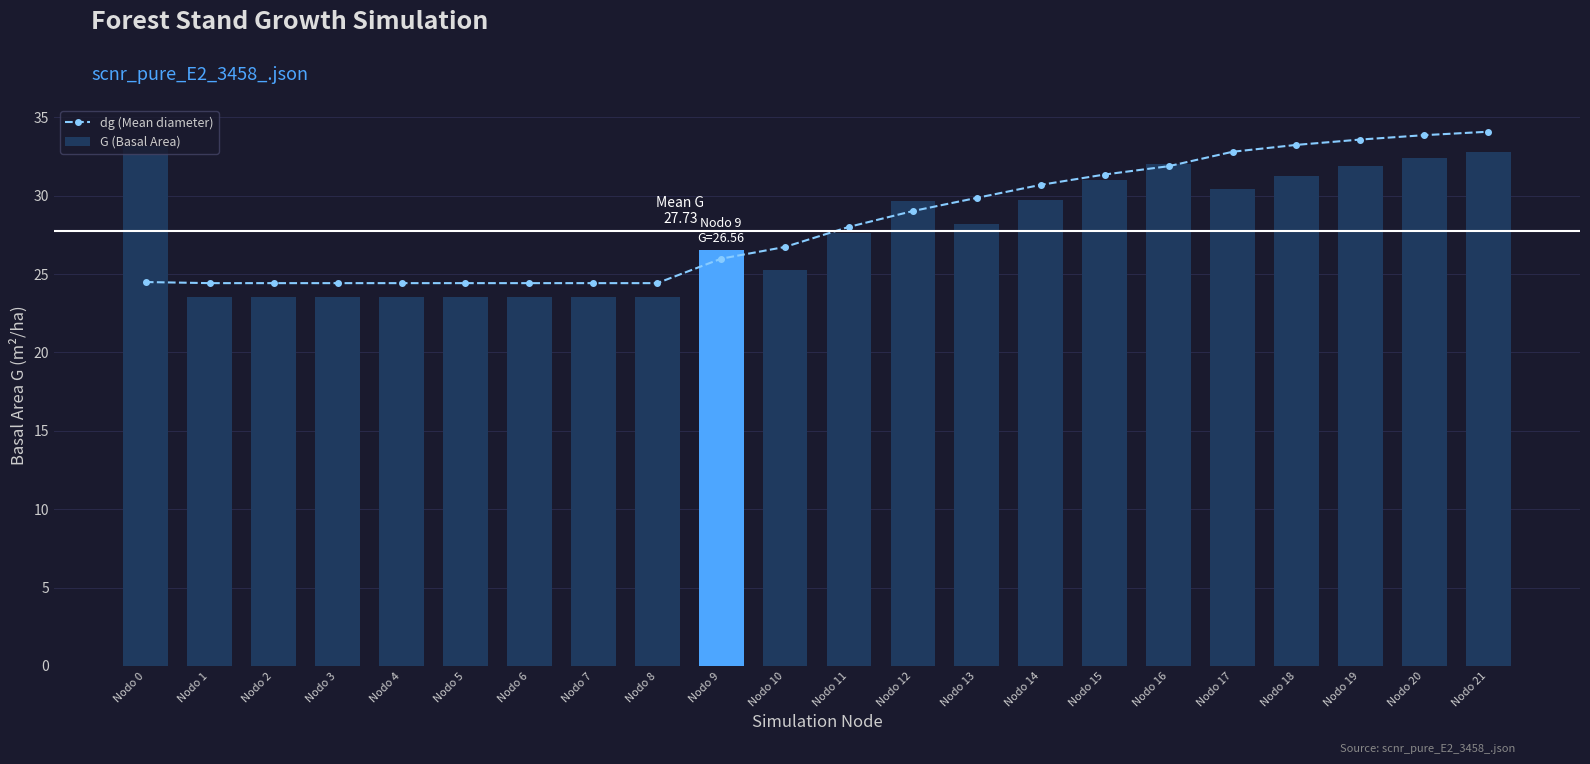

How many data points does each series have?

22